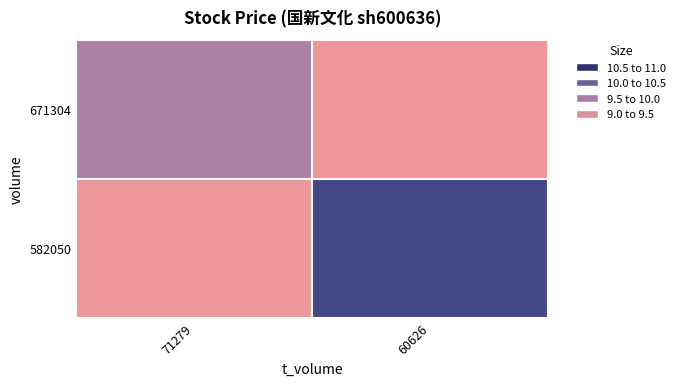

Which series has the largest total across all categories?

582050